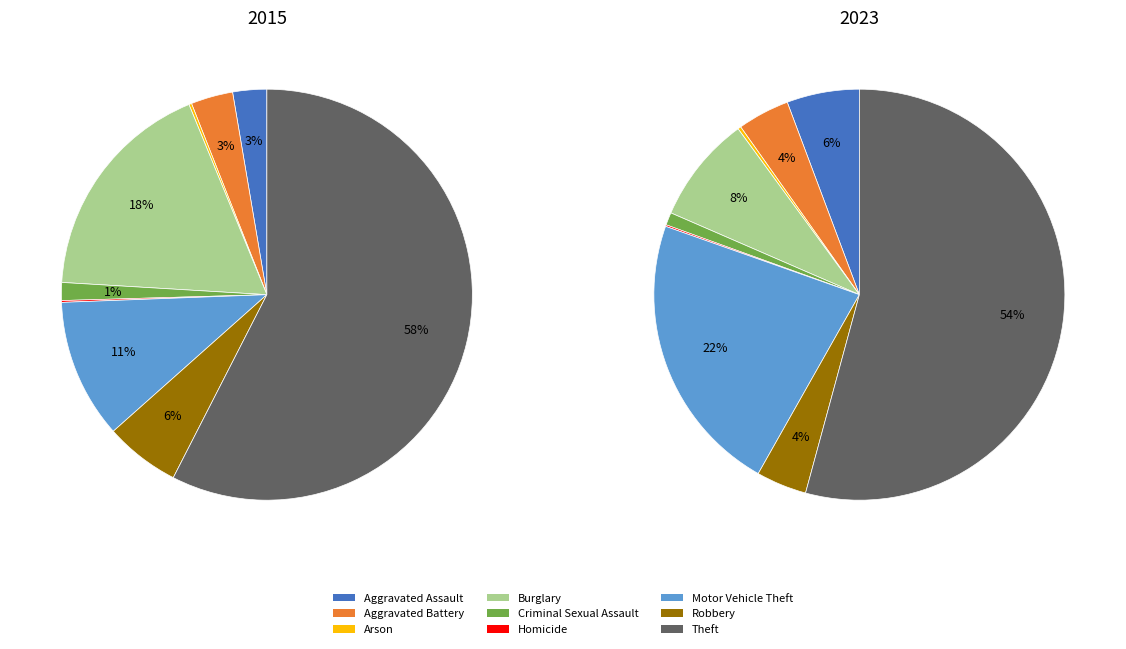

How many slices are in this pie chart?

9